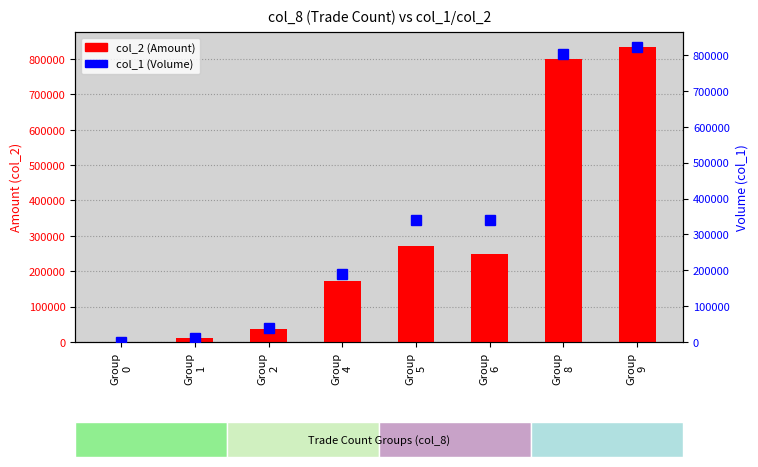

Reading right to left, transcribe all the data shown in this chart.

col_2 (Amount): 834350	799030	247470	271200	172600	36800	11000	0
col_1 (Volume): 823000	803000	340000	340000	190000	40000	12000	0